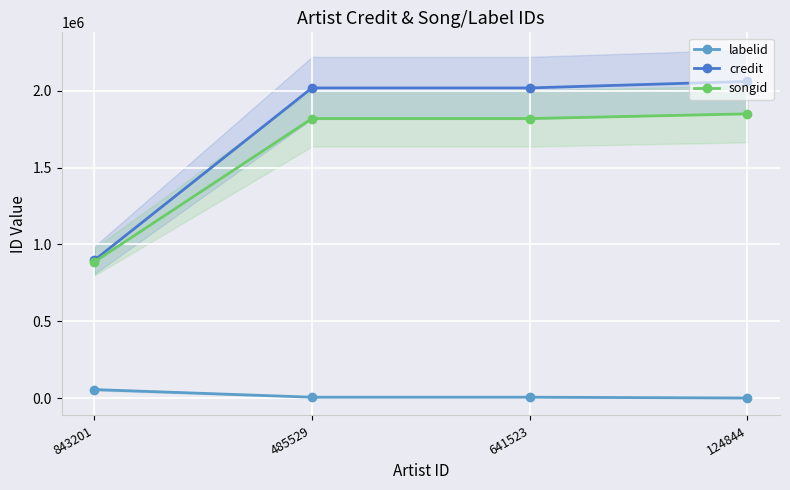

Which series has the largest range (max minus min)?

credit